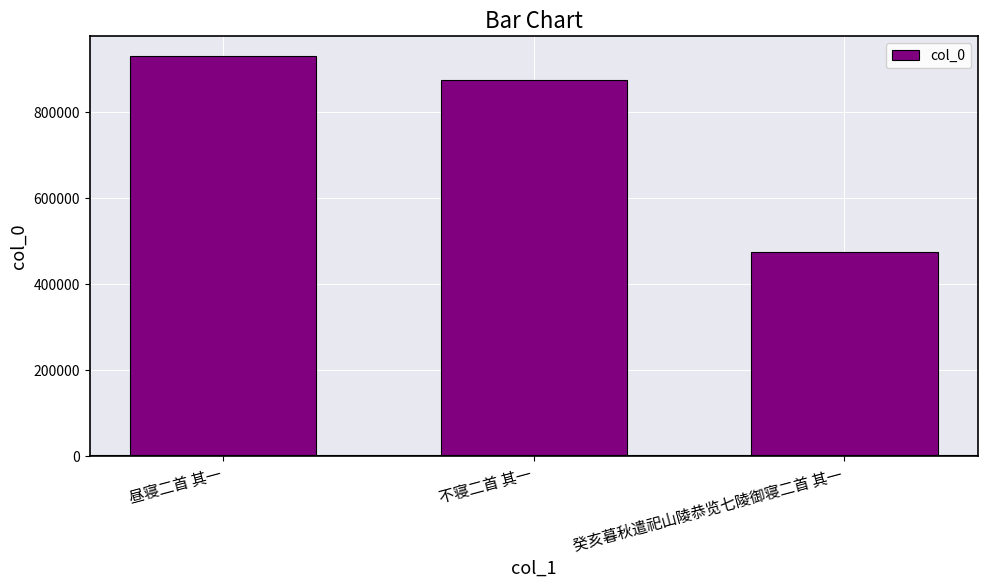

At which label is the value closest to 702322?

不寝二首 其一